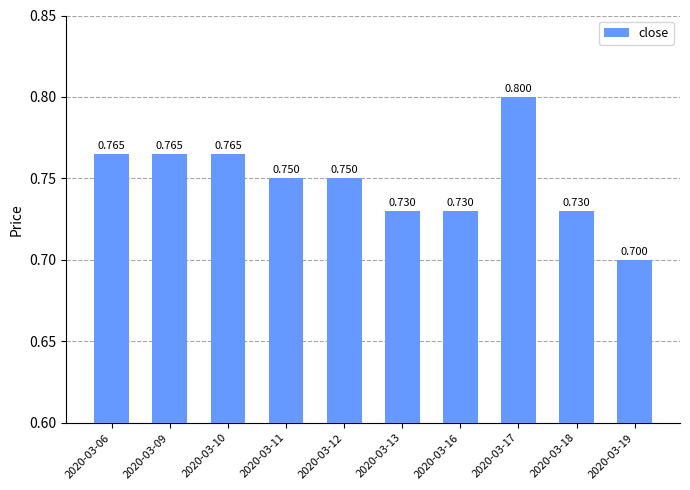

What is the difference between the maximum and minimum values?

0.1